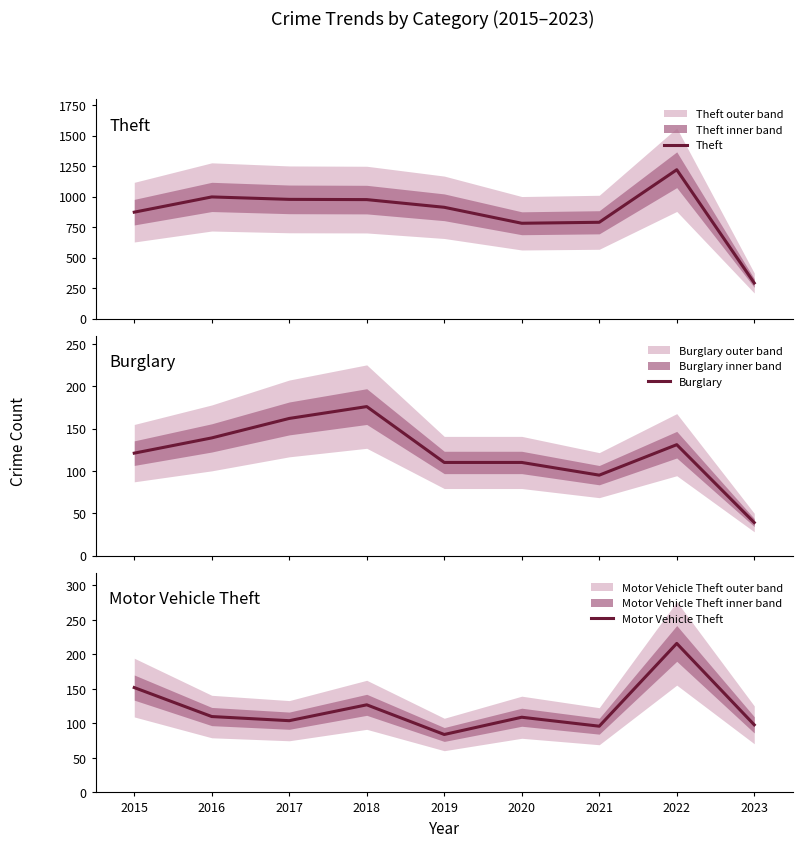

True or false: Burglary has more than 2 interior local peaks.

False